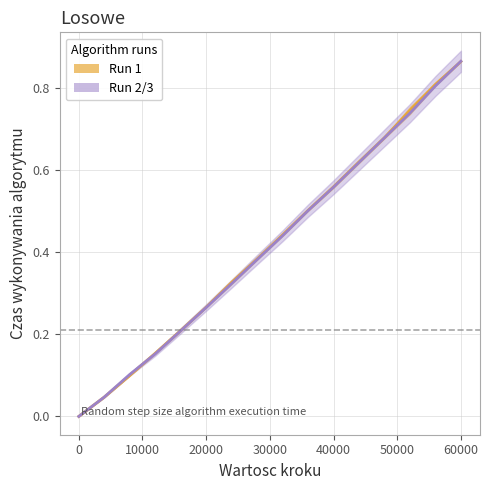

What is the value of the Run 2 mean point at the 11th from the left?

0.6